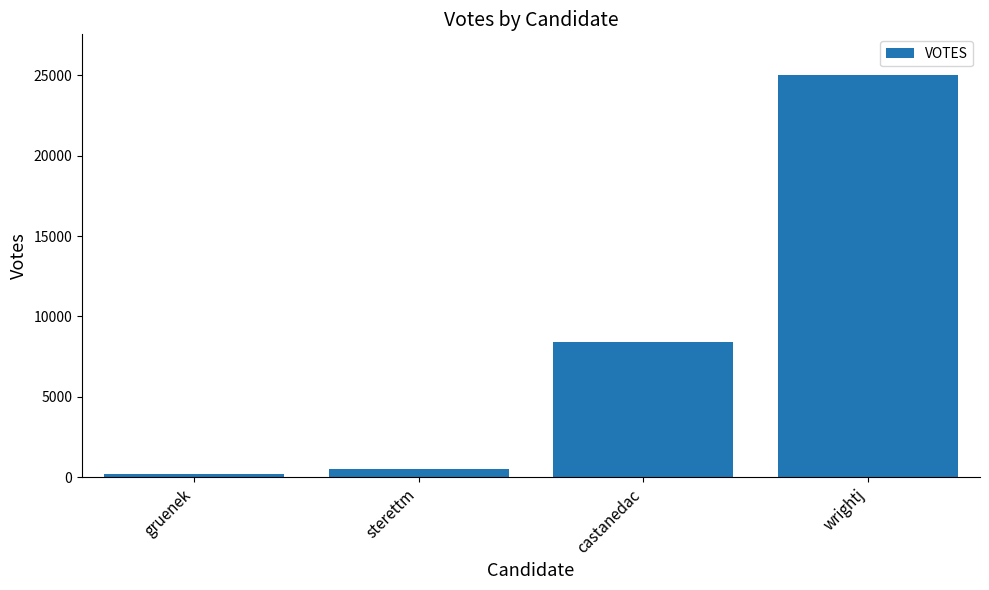

True or false: the data shows 42928 at wrightj.

False